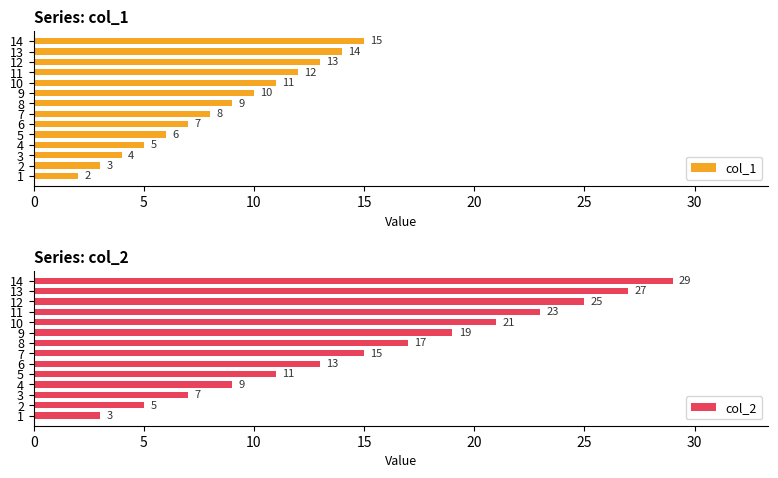

How many groups of bars are there?

14